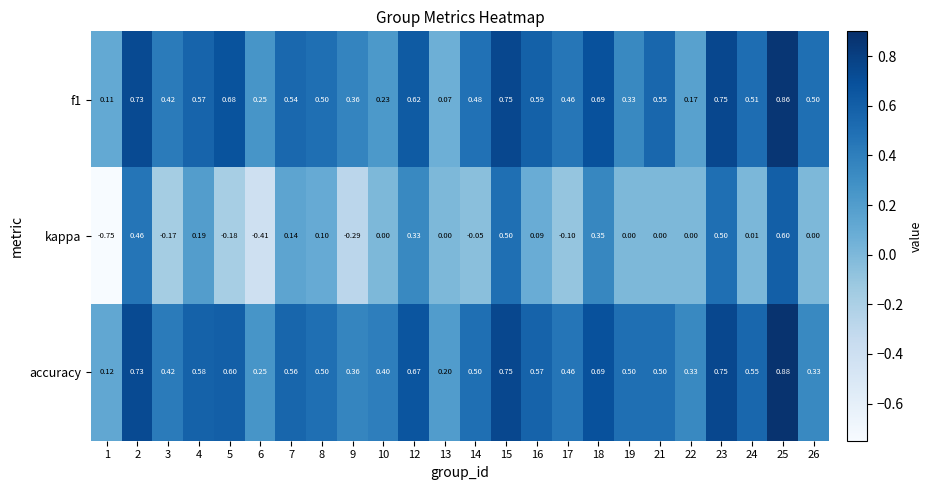

Which series changed the most between 1 and 22?

kappa